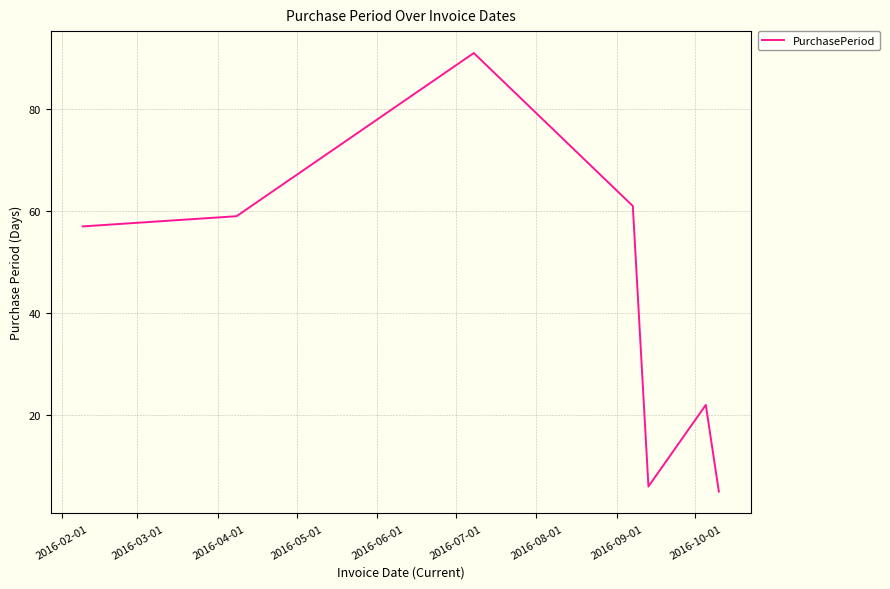

What is the difference between the second highest and minimum values?

56